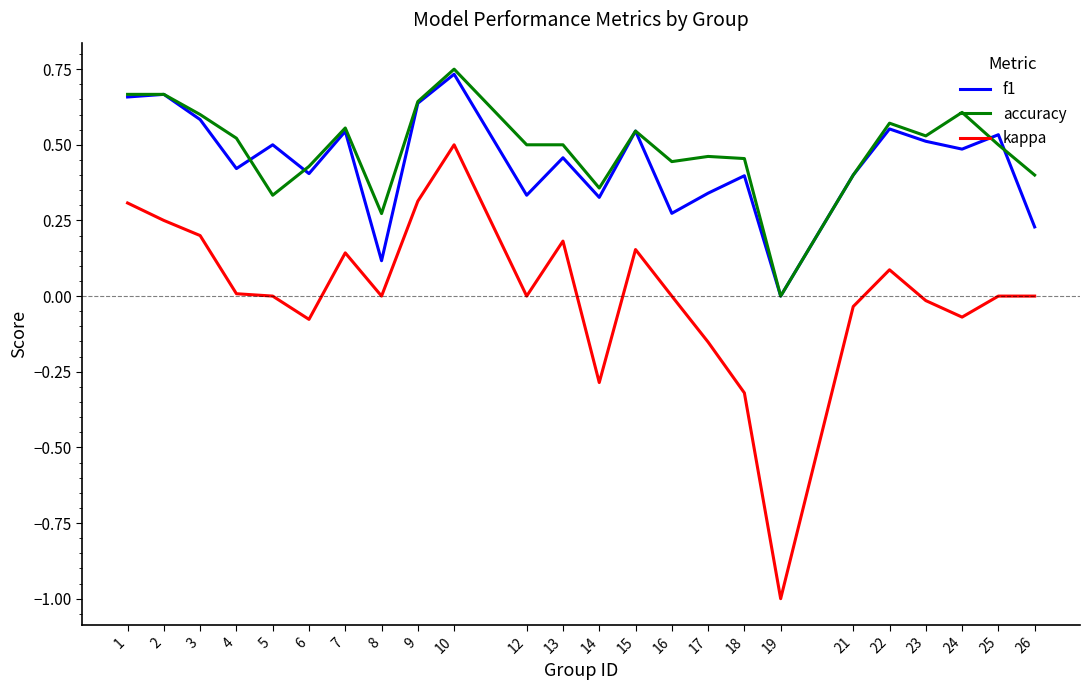

Which label corresponds to the largest value in the chart?

10